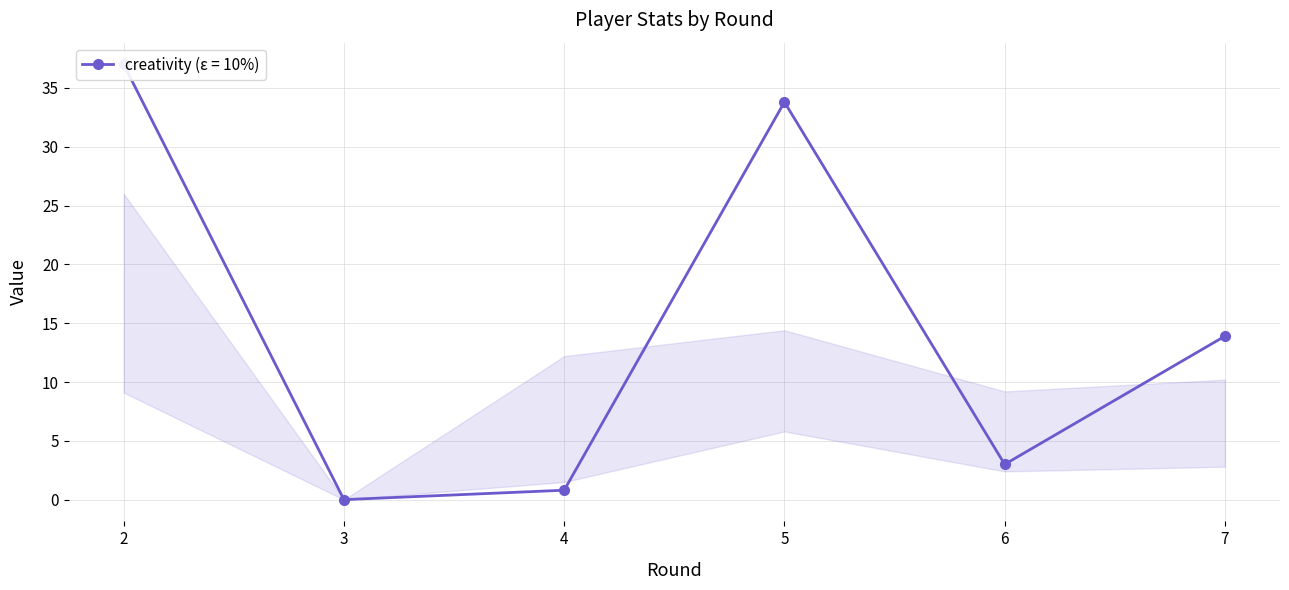

True or false: creativity has a value of 3.0 at 6.

True